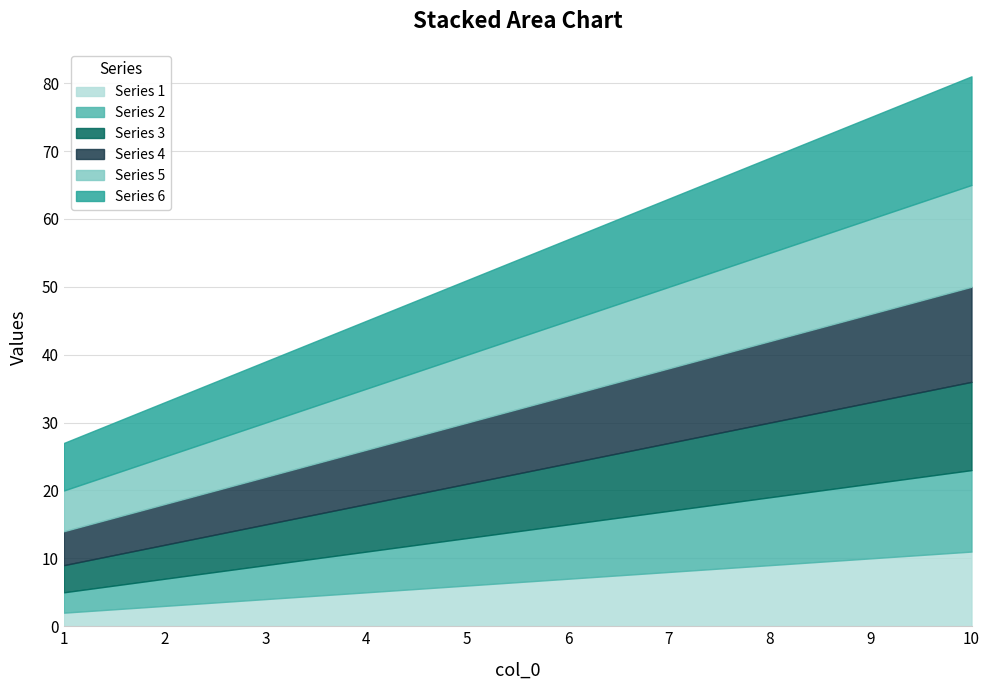

Reading left to right, list all the values displayed in this chart.

1: 2	3	4	5	6	7	8	9	10	11
2: 3	4	5	6	7	8	9	10	11	12
3: 4	5	6	7	8	9	10	11	12	13
4: 5	6	7	8	9	10	11	12	13	14
5: 6	7	8	9	10	11	12	13	14	15
6: 7	8	9	10	11	12	13	14	15	16